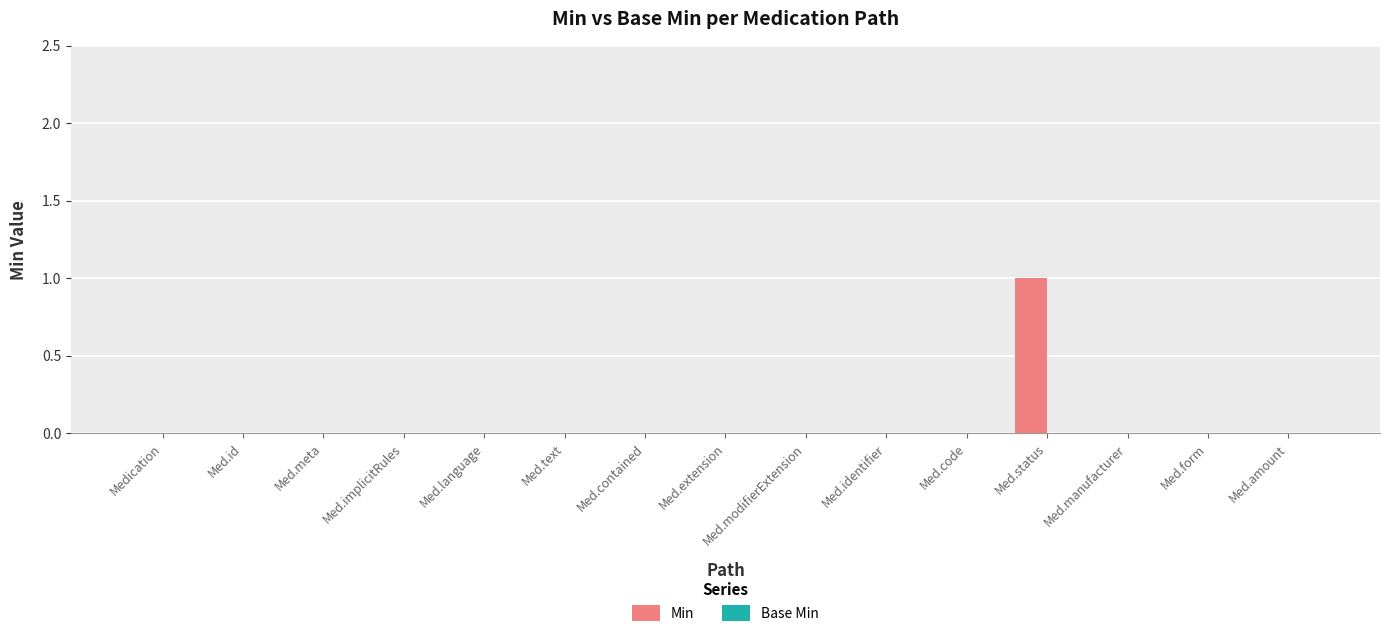

Which label corresponds to the largest value in the chart?

Med.status